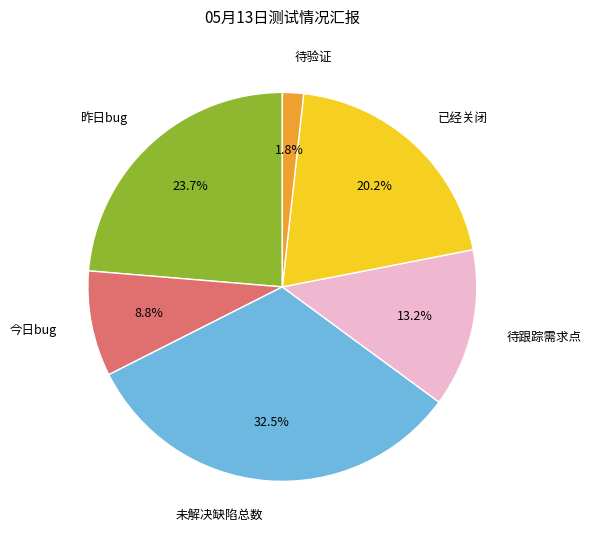

Which has a higher value, 待跟踪需求点 or 未解决缺陷总数?

未解决缺陷总数